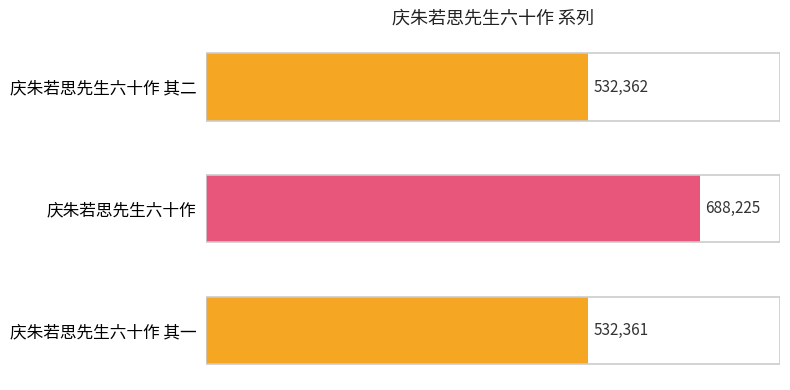

What is the sum of all values?

1752948